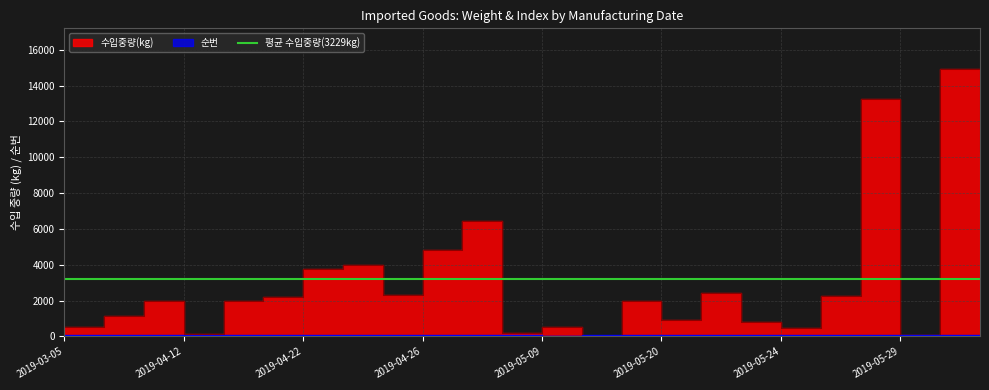

Does the chart display data point markers on the line(s)?

No